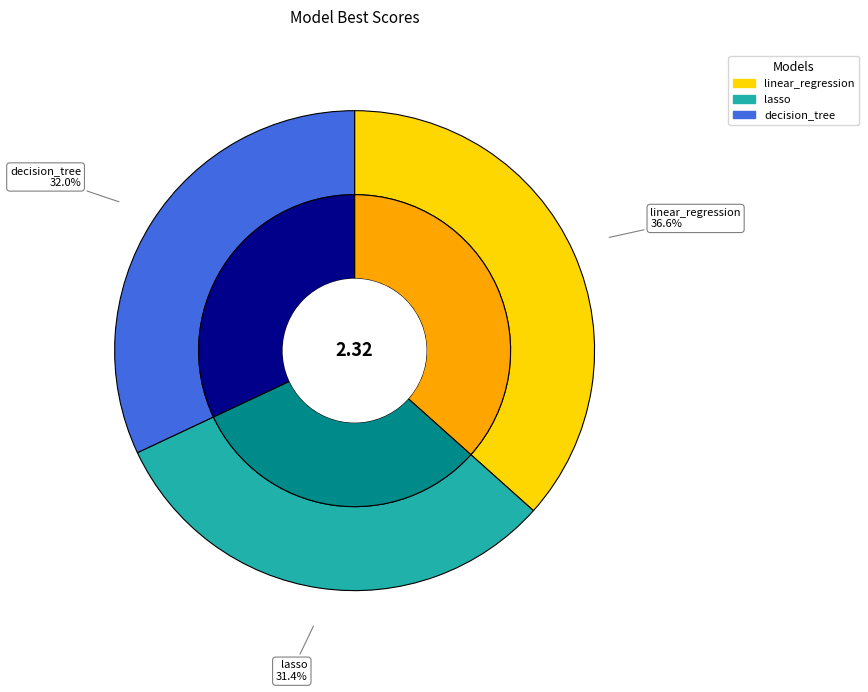

How many segments does this pie chart have?

3